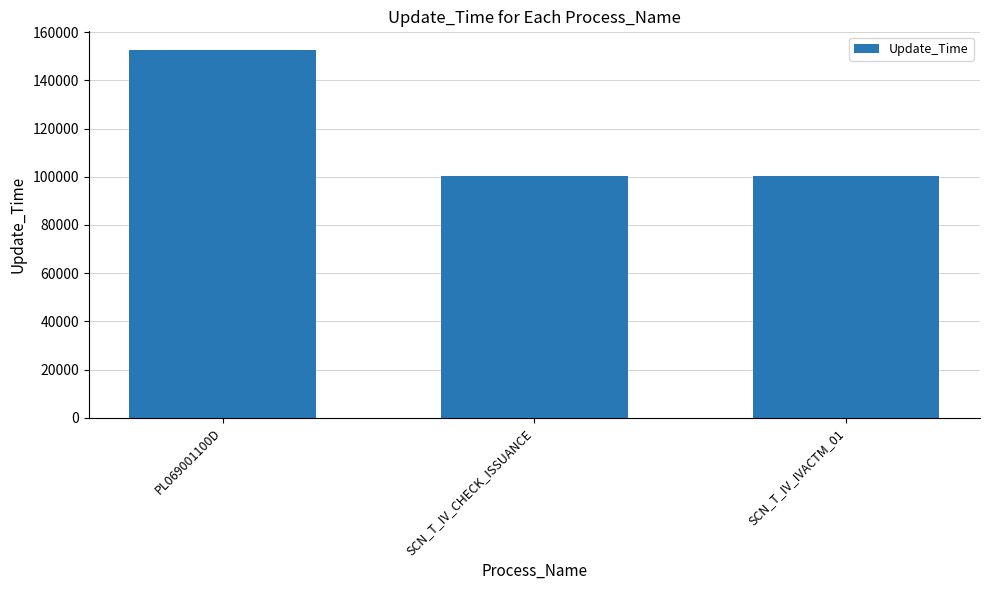

The value at SCN_T_IV_CHECK_ISSUANCE is 100434. True or false?

True